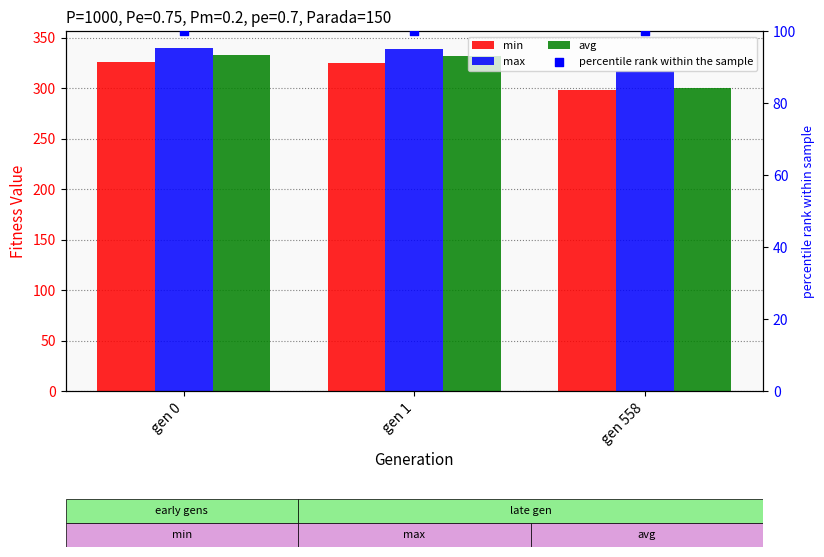

Which series reaches the maximum Y coordinate?

max